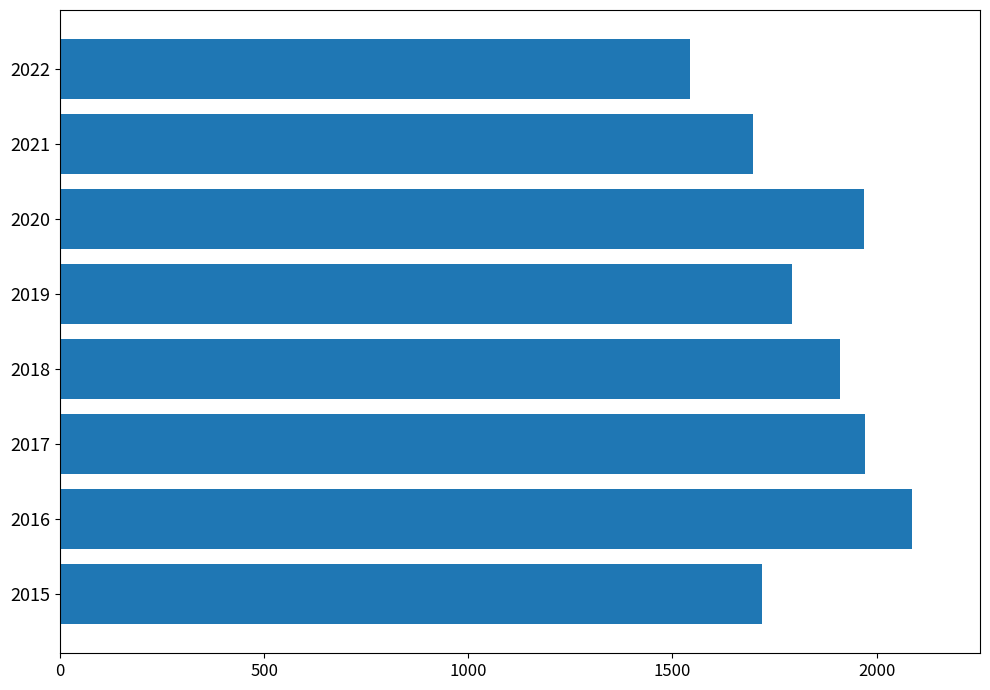

The value at 2018 is 3421. True or false?

False